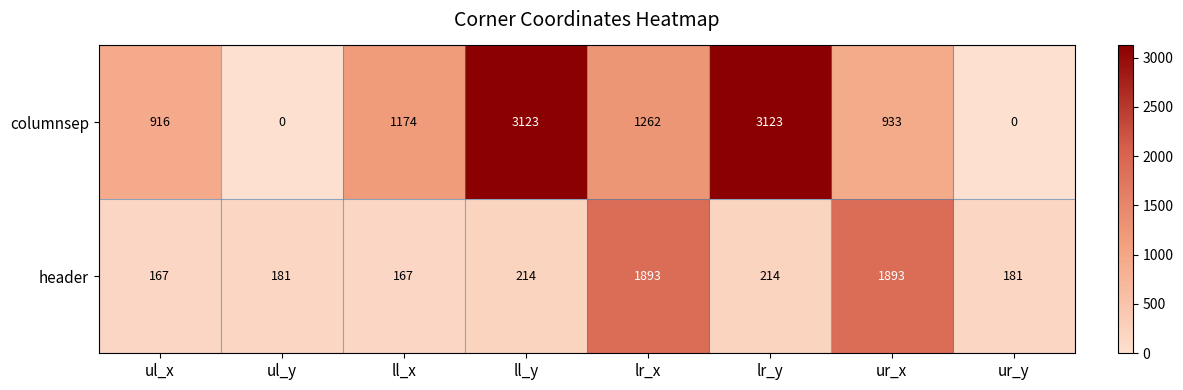

How many categories are shown in the chart?

8